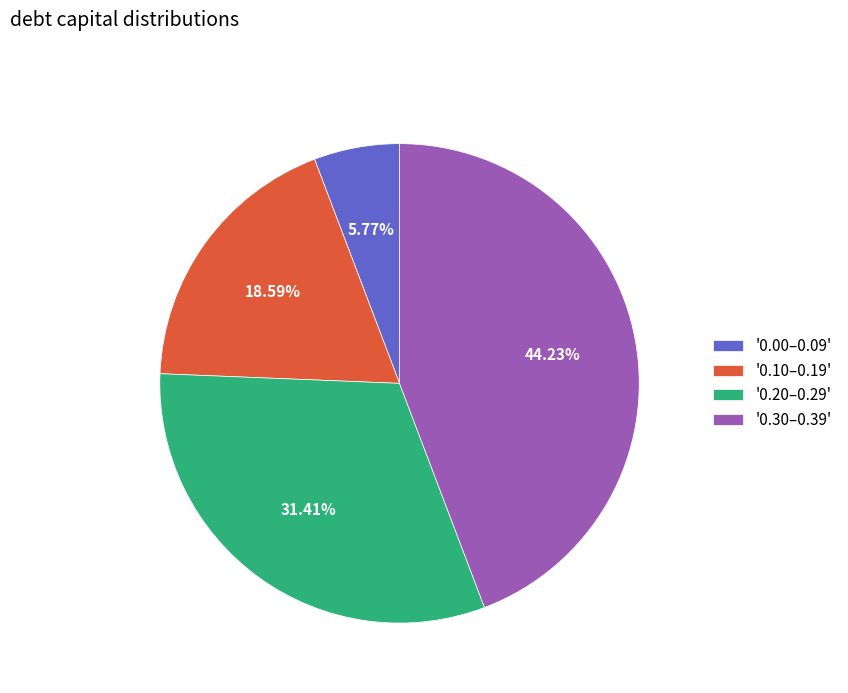

What is the largest slice in the pie chart?

'0.30–0.39'